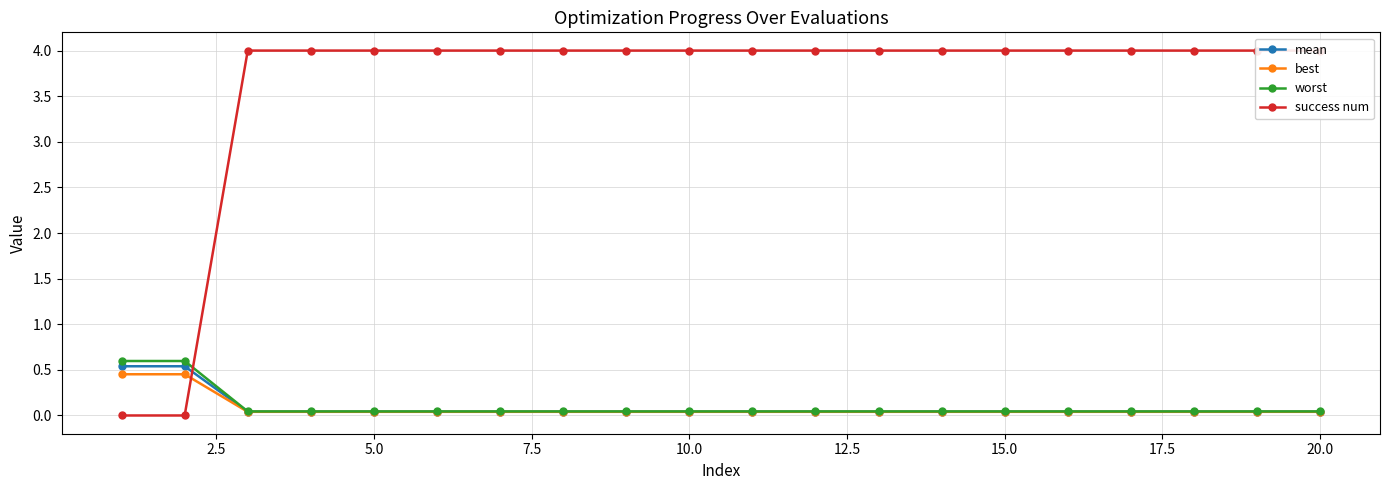

Reading right to left, transcribe all the data shown in this chart.

mean: 0.0	0.0	0.0	0.0	0.0	0.0	0.0	0.0	0.0	0.0	0.0	0.0	0.0	0.0	0.0	0.0	0.0	0.0	0.5	0.5
best: 0.0	0.0	0.0	0.0	0.0	0.0	0.0	0.0	0.0	0.0	0.0	0.0	0.0	0.0	0.0	0.0	0.0	0.0	0.5	0.5
worst: 0.0	0.0	0.0	0.0	0.0	0.0	0.0	0.0	0.0	0.0	0.0	0.0	0.0	0.0	0.0	0.0	0.0	0.0	0.6	0.6
success num: 4.0	4.0	4.0	4.0	4.0	4.0	4.0	4.0	4.0	4.0	4.0	4.0	4.0	4.0	4.0	4.0	4.0	4.0	0.0	0.0